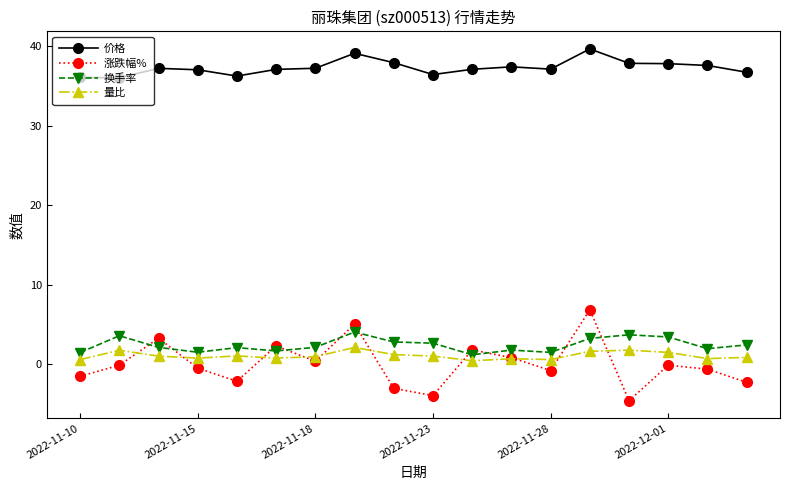

In 量比, how many points are lower than both neighbors (excluding endpoints)?

5